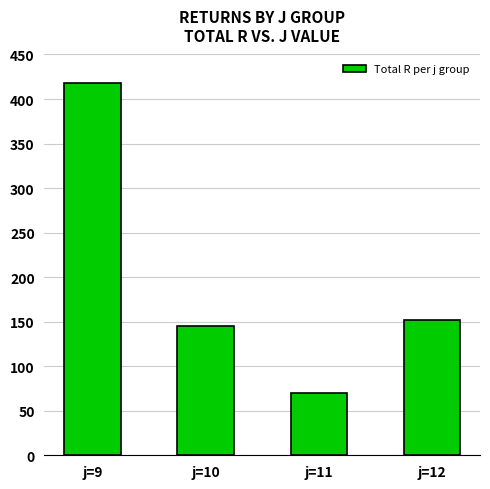

Approximately how many times larger is the value at j=12 compared to j=11?

2.2